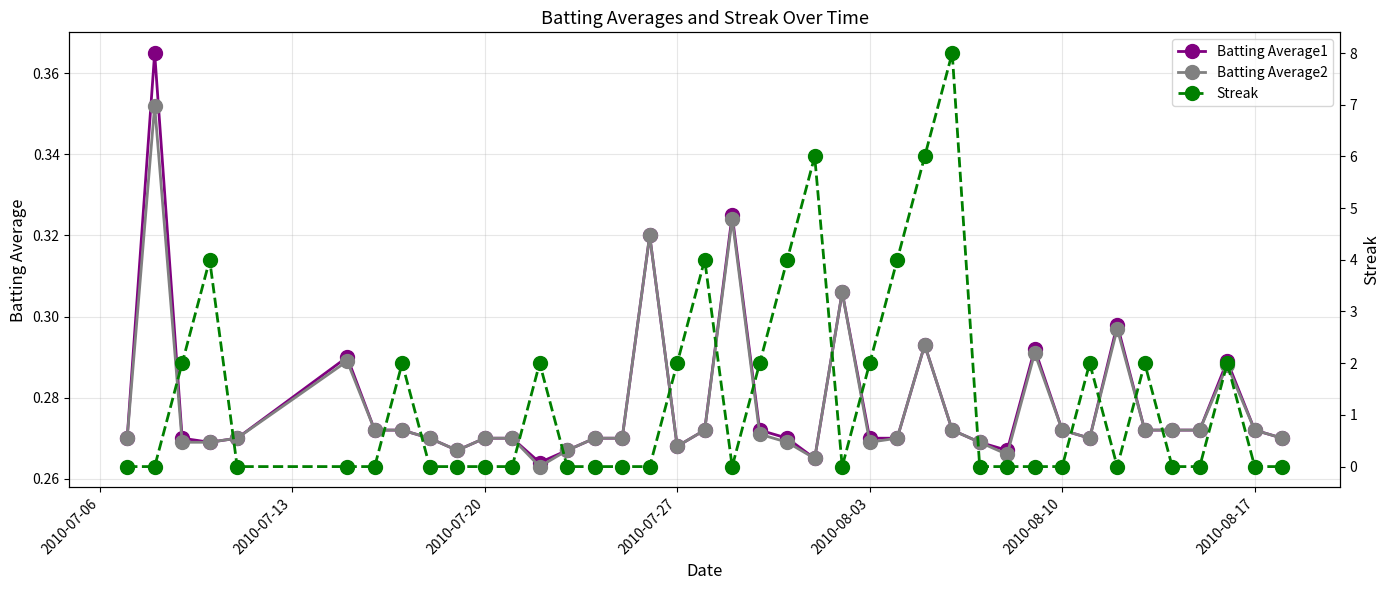

Count the Batting Average2 values in the range 0 to 1.

40